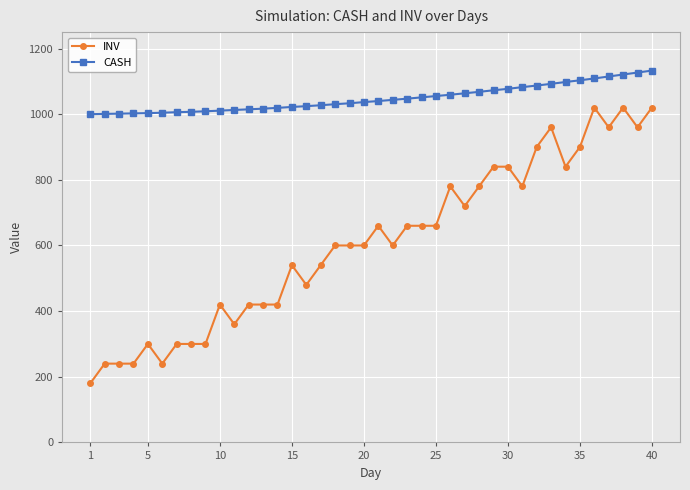

How many lines are shown in the chart?

2